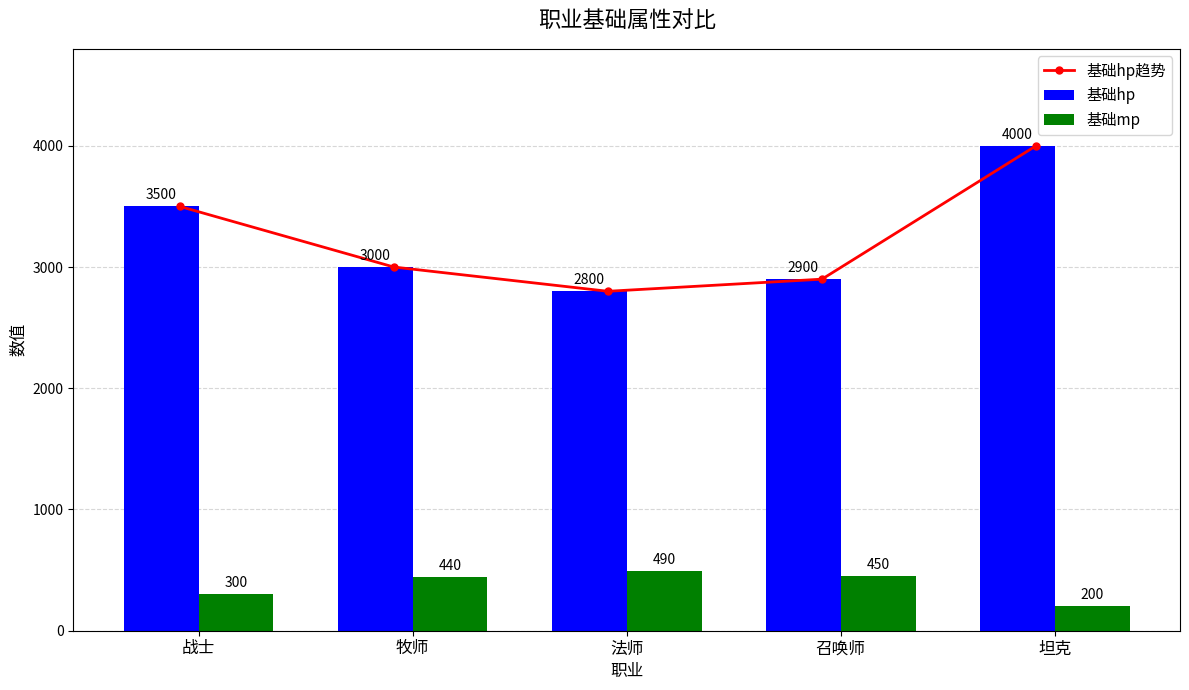

How many series are shown in this chart?

3